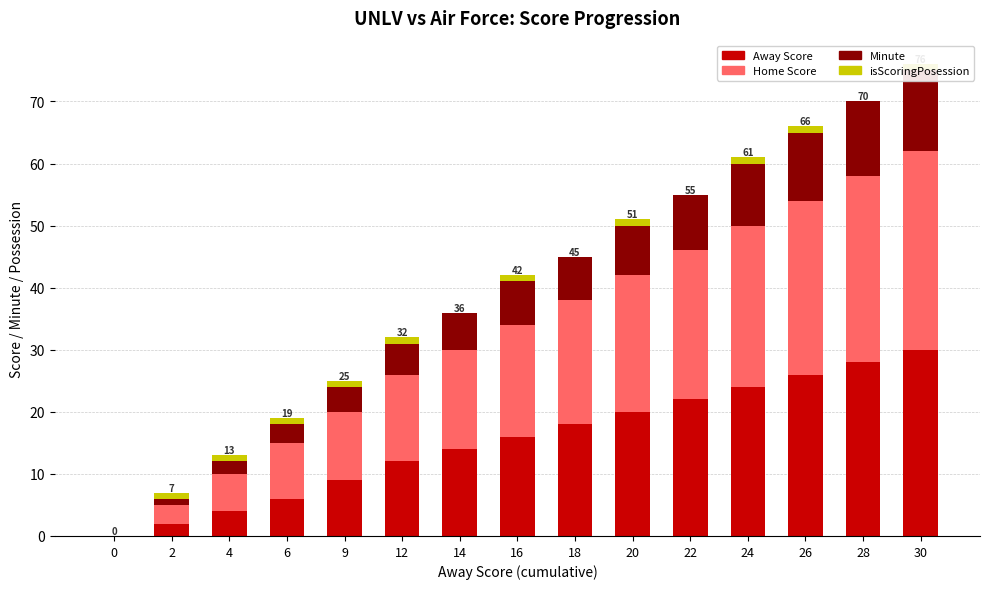

How many bars are there in each group?

4